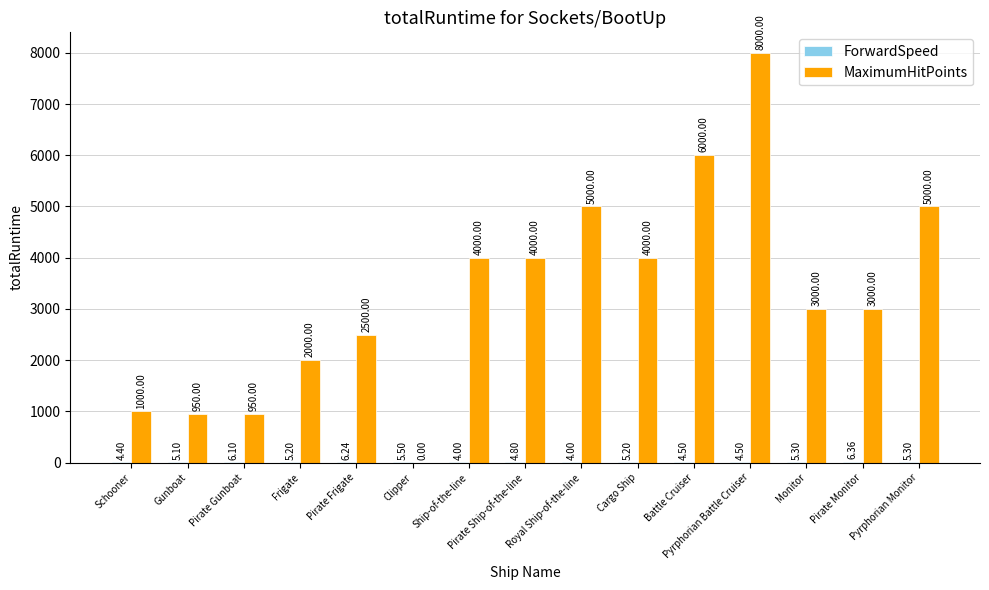

What is the total value across all series at Frigate?

2005.2